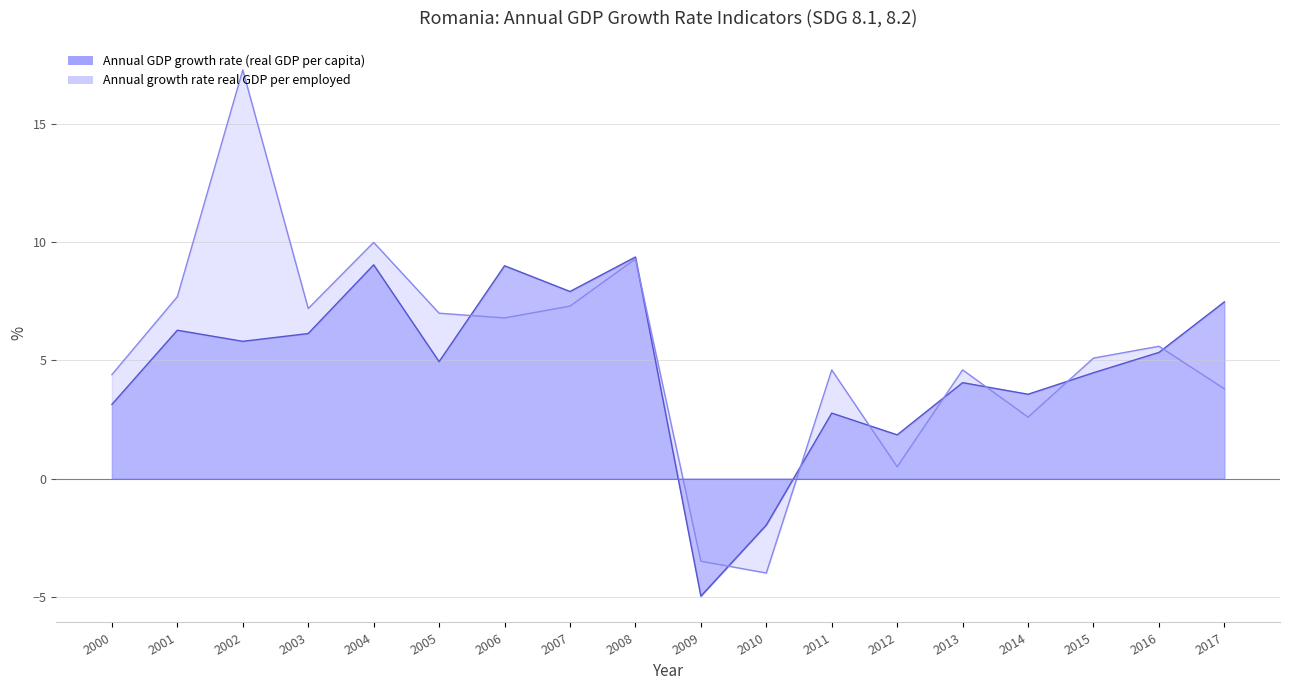

Rank the series by their maximum value, from lowest to highest.

Annual GDP growth rate (real GDP per capita), Annual growth rate real GDP per employed